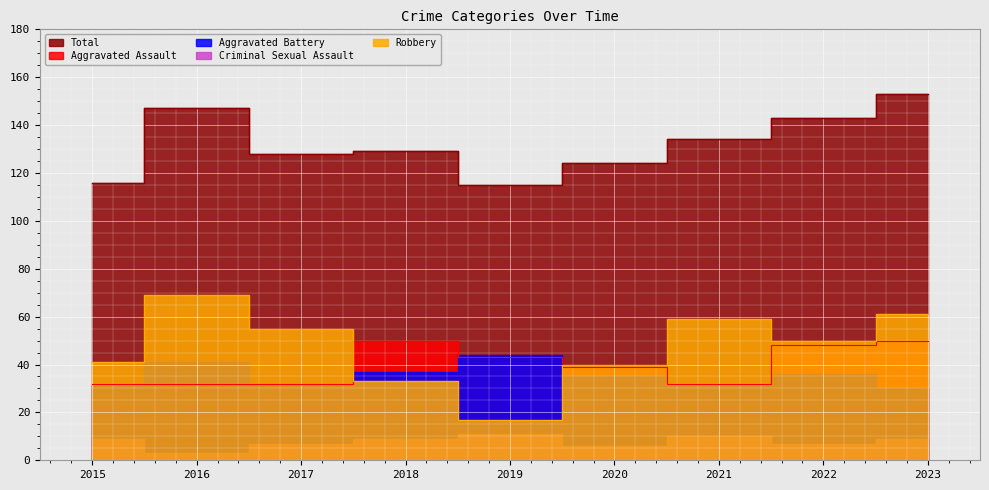

The value of Total at 2017 is 54. True or false?

False